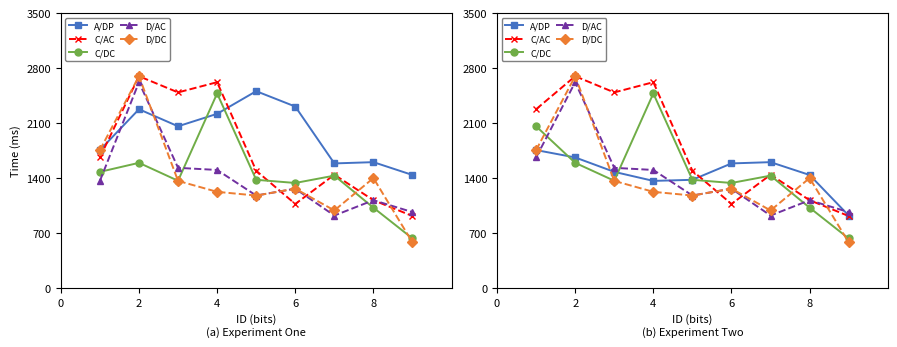

What is the difference between the maximum and second lowest values in the D/AC series?

1654.4